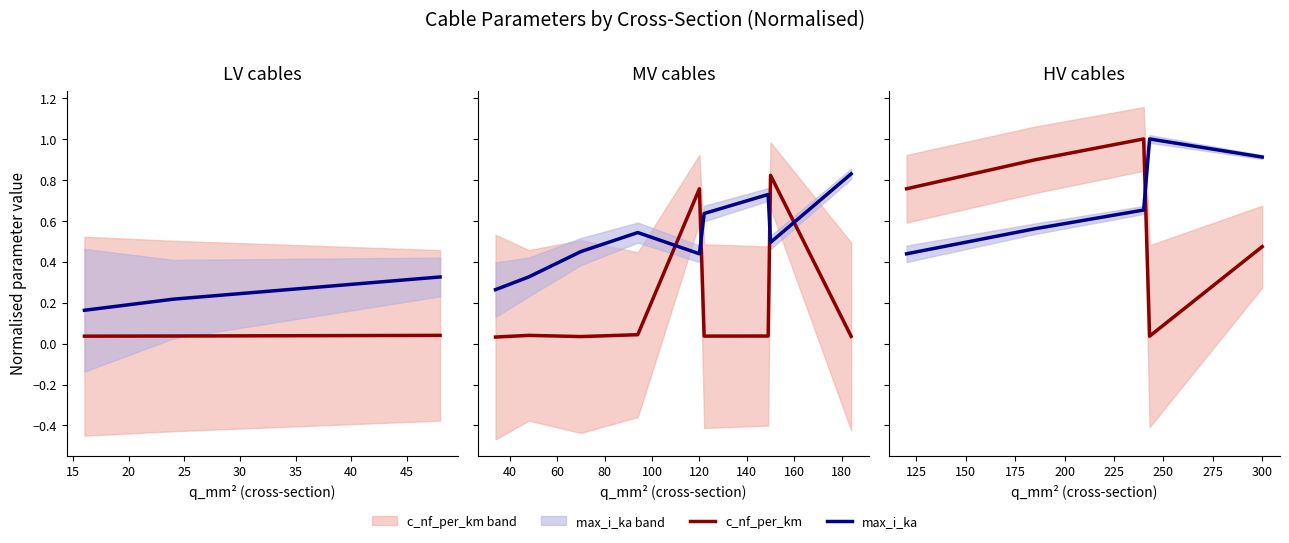

Which series ends up on top after the final intersection of max_i_ka and c_nf_per_km?

max_i_ka